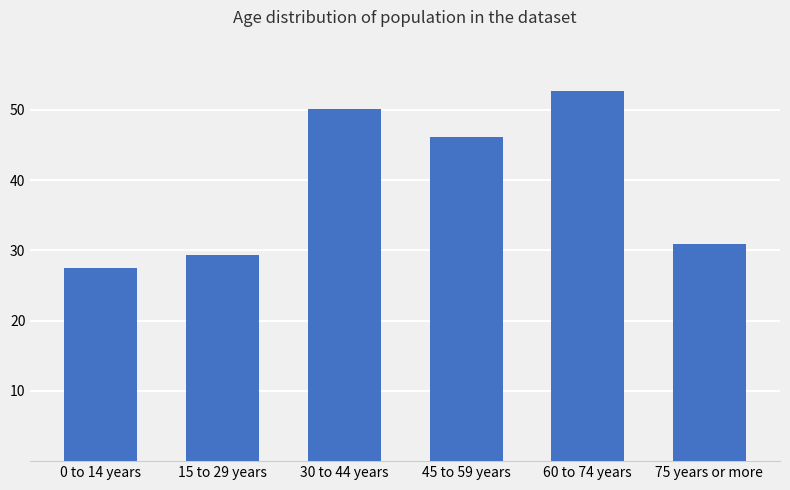

List the labels in order of value, smallest first.

0 to 14 years, 15 to 29 years, 75 years or more, 45 to 59 years, 30 to 44 years, 60 to 74 years